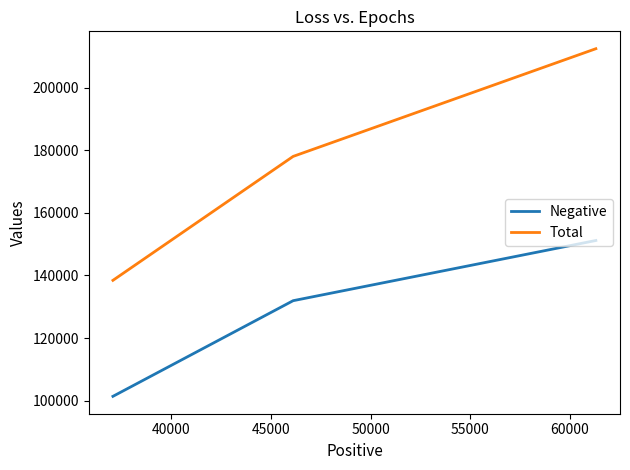

At how many categories does at least one series exceed 170190?

2